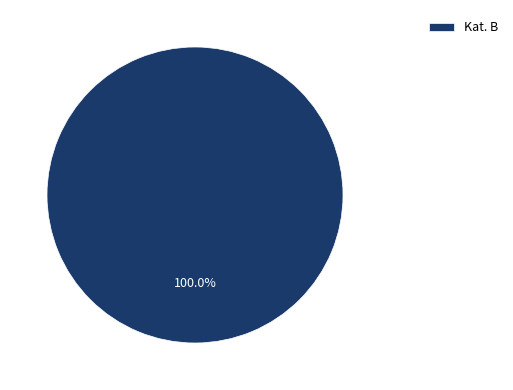

What is the majority slice?

Kat. B